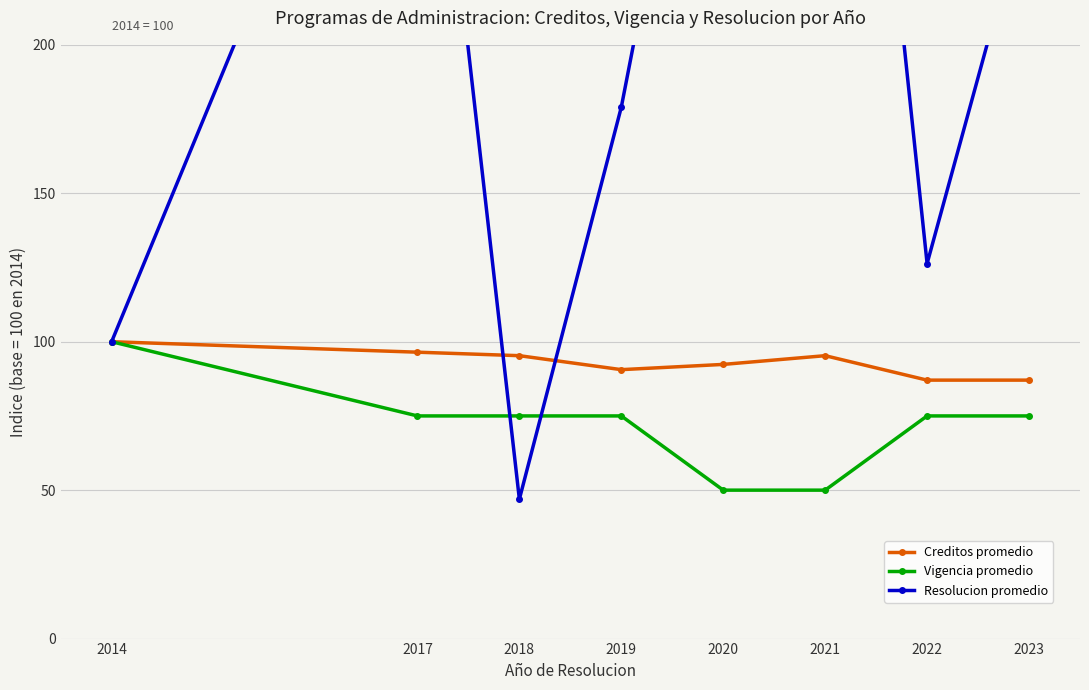

Where is Resolucion promedio nearest to the value 249?

2023